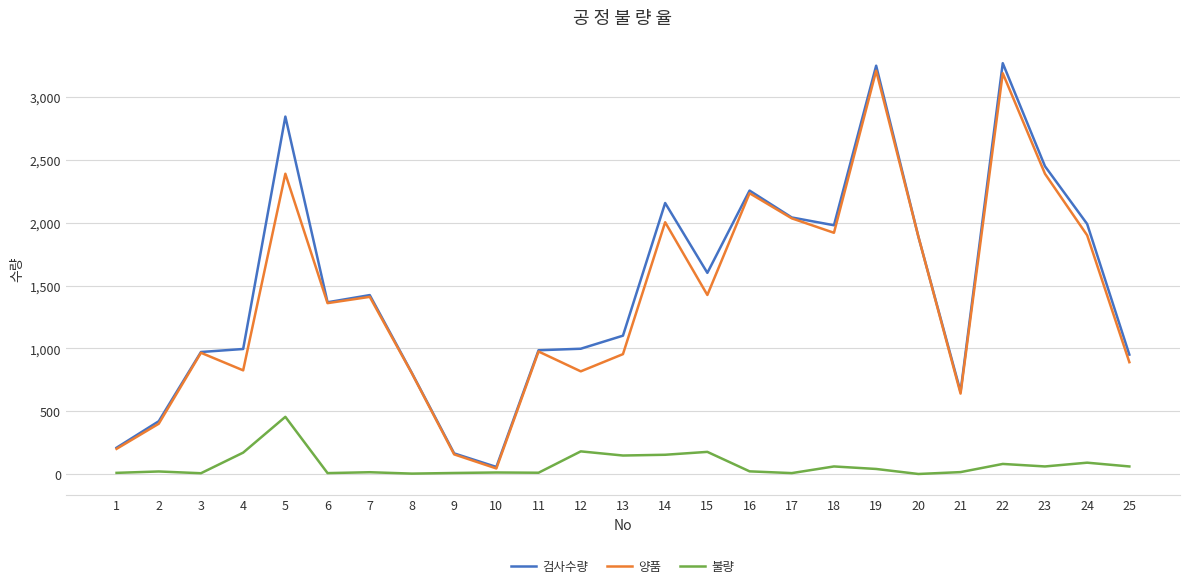

What are all the series names shown in the legend?

검사수량, 양품, 불량